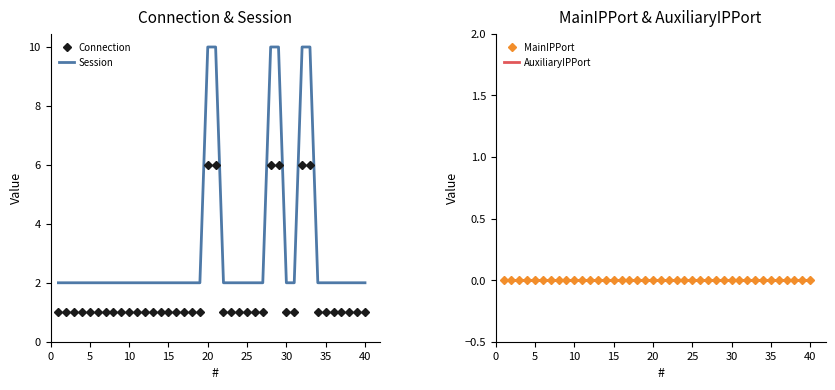

True or false: Connection and Session cross at least once.

False